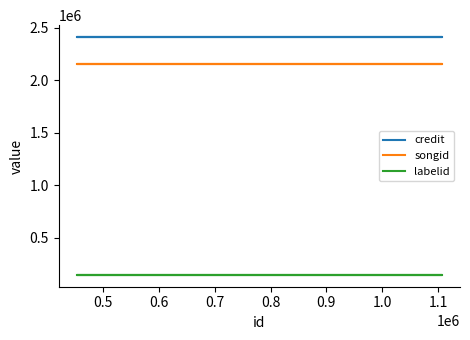

What is the total value across all series at 0.5?

4713825